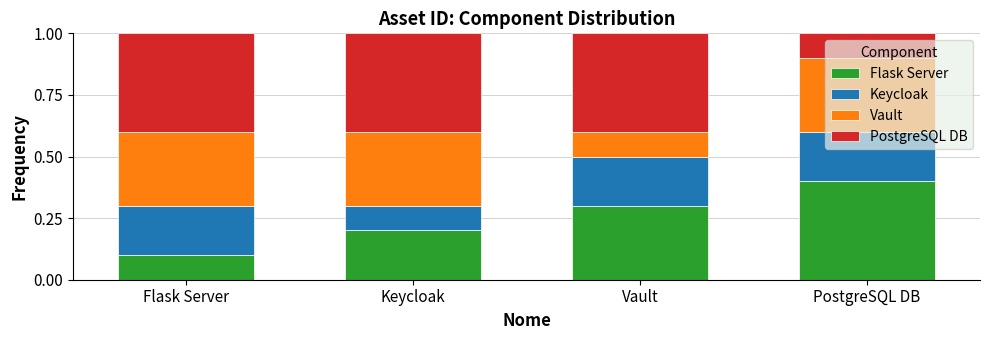

Rank the series at Flask Server from lowest to highest value.

Flask Server, Keycloak, Vault, PostgreSQL DB